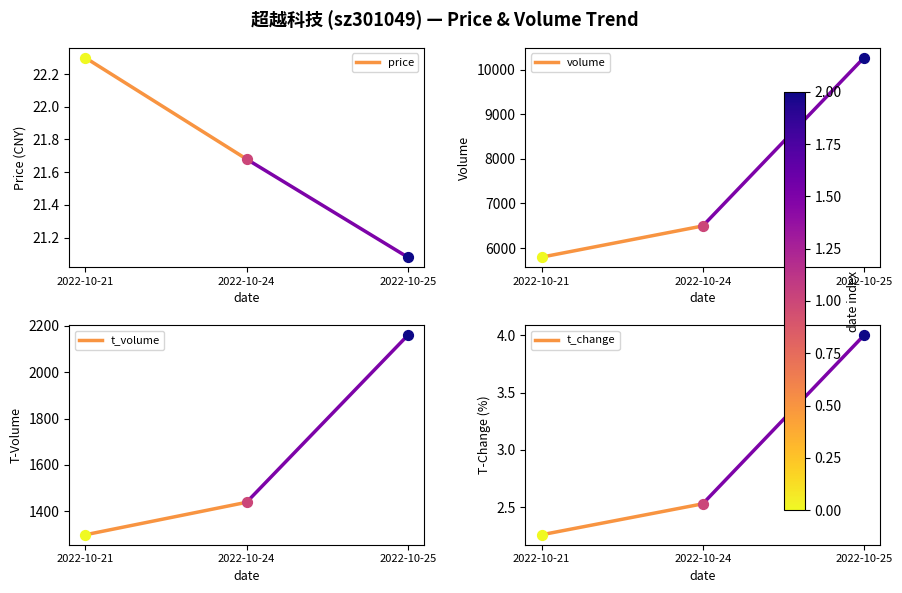

Which series has the largest Y range (max minus min)?

volume